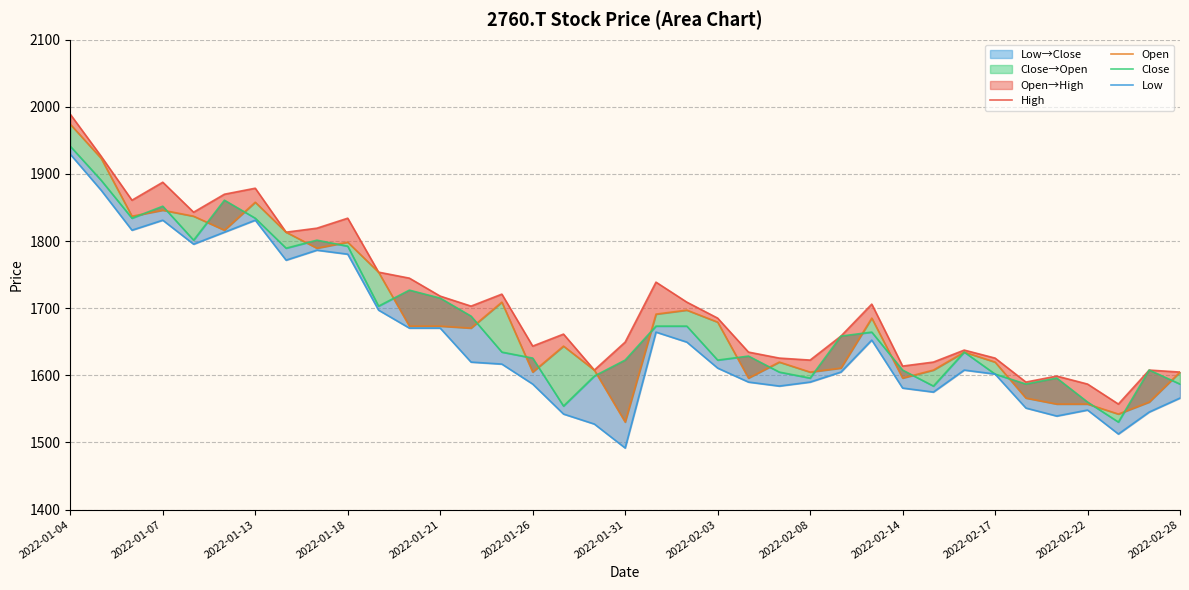

Which series has the largest total across all categories?

High